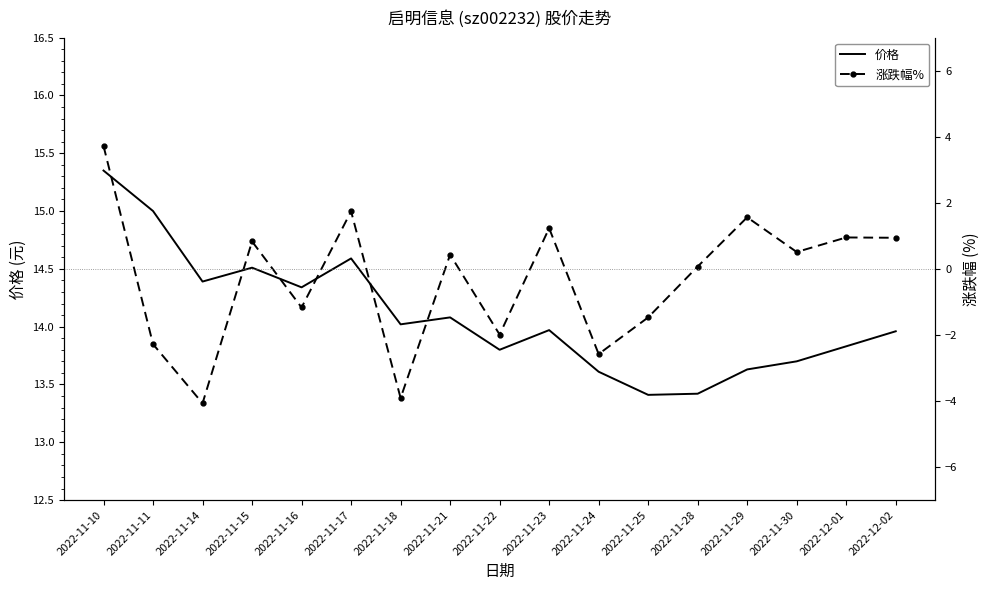

Is it true that 价格 equals 13.8 at 2022-12-01?

True